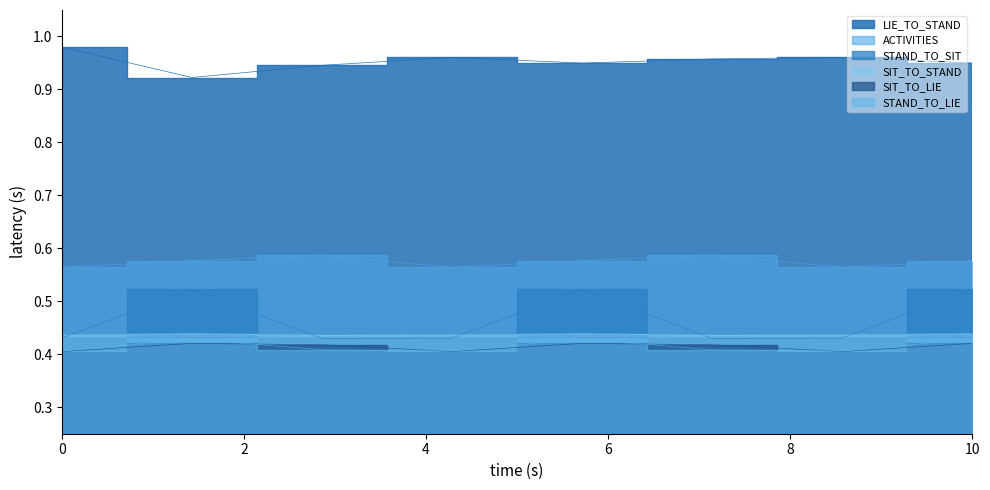

Is it true that ACTIVITIES equals 0.9 at 1?

False